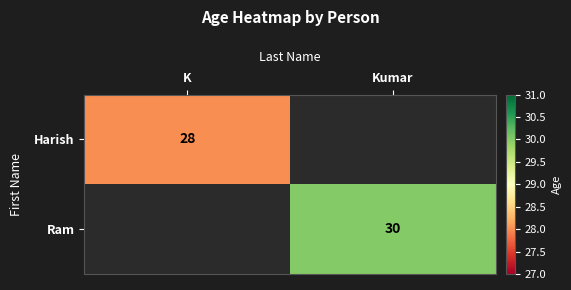

The value of Ram at Kumar is 46. True or false?

False